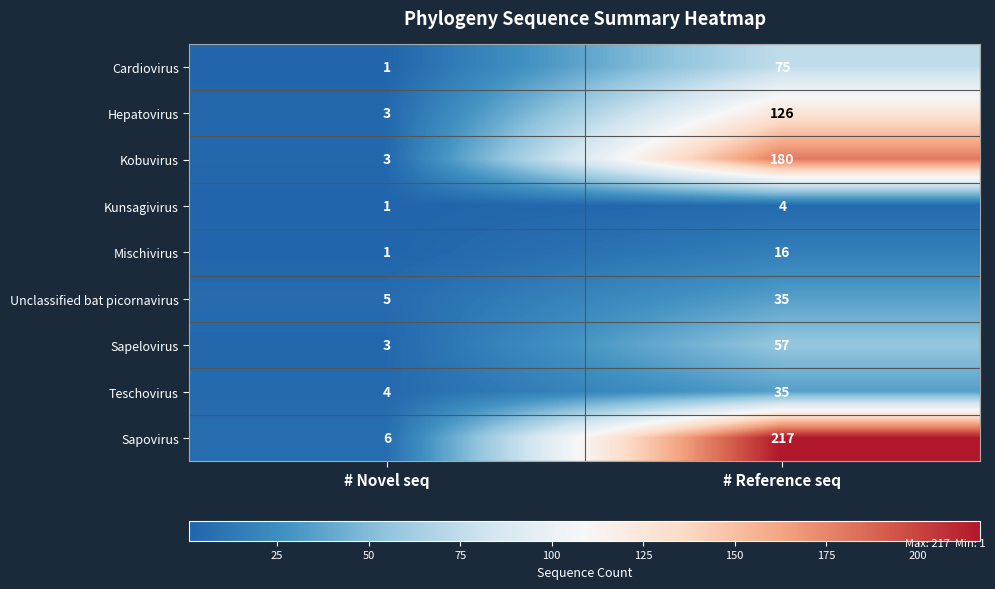

Count the number of categories in the chart.

2